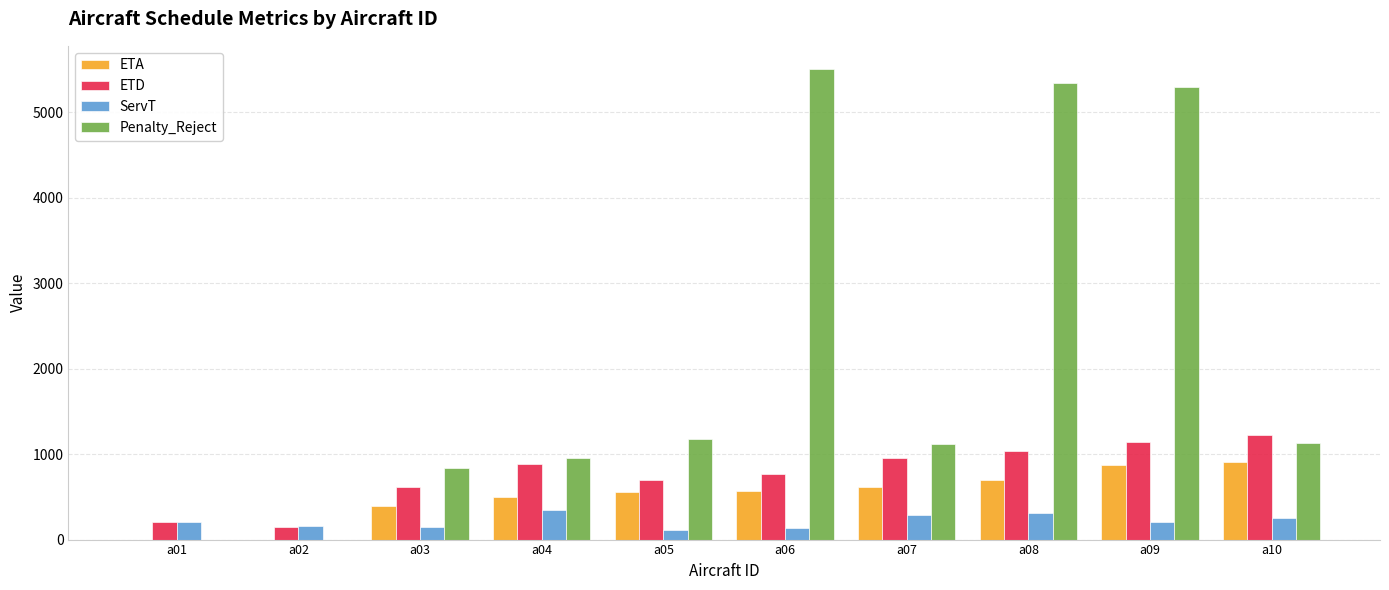

Are the bars horizontal?

No